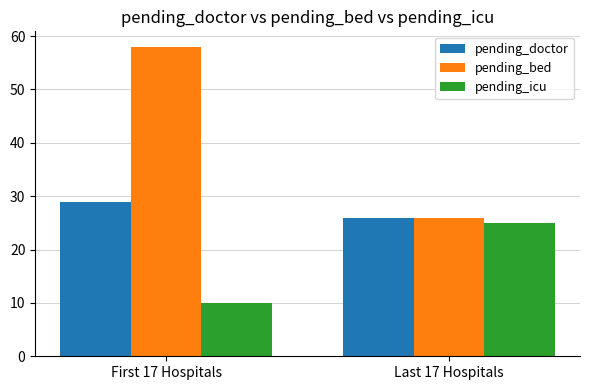

Count the pending_icu values in the range 10 to 25.

2